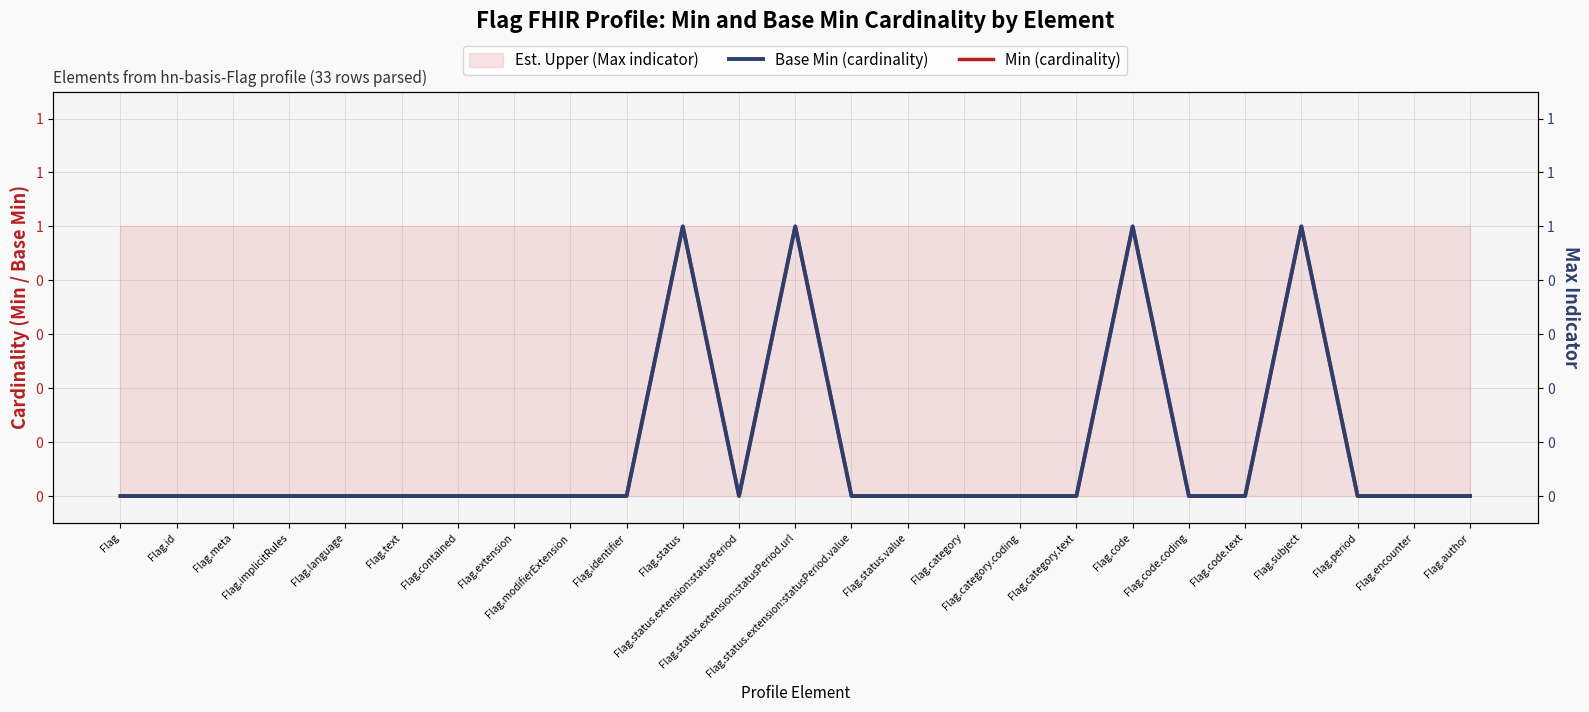

Which series has the largest range (max minus min)?

Base Min (cardinality)